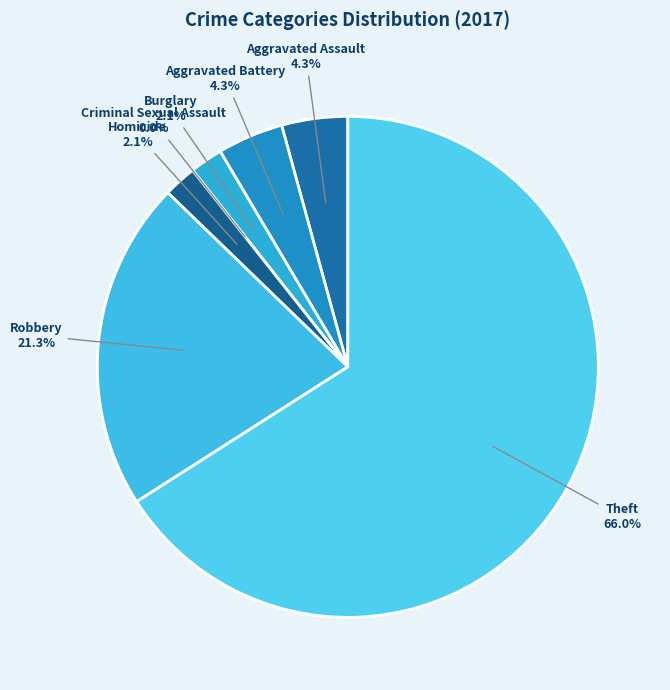

To the nearest percent, what is the average slice percentage?

14%